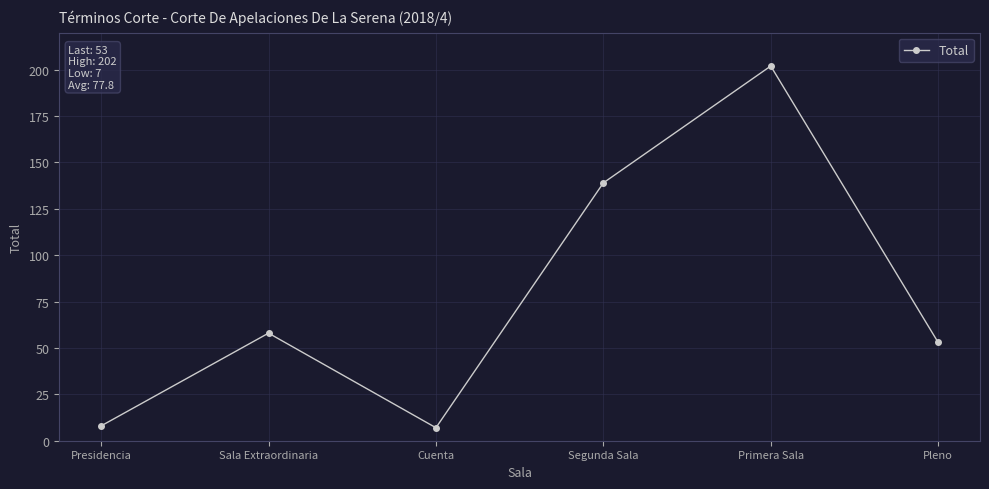

The value at Segunda Sala is 45. True or false?

False